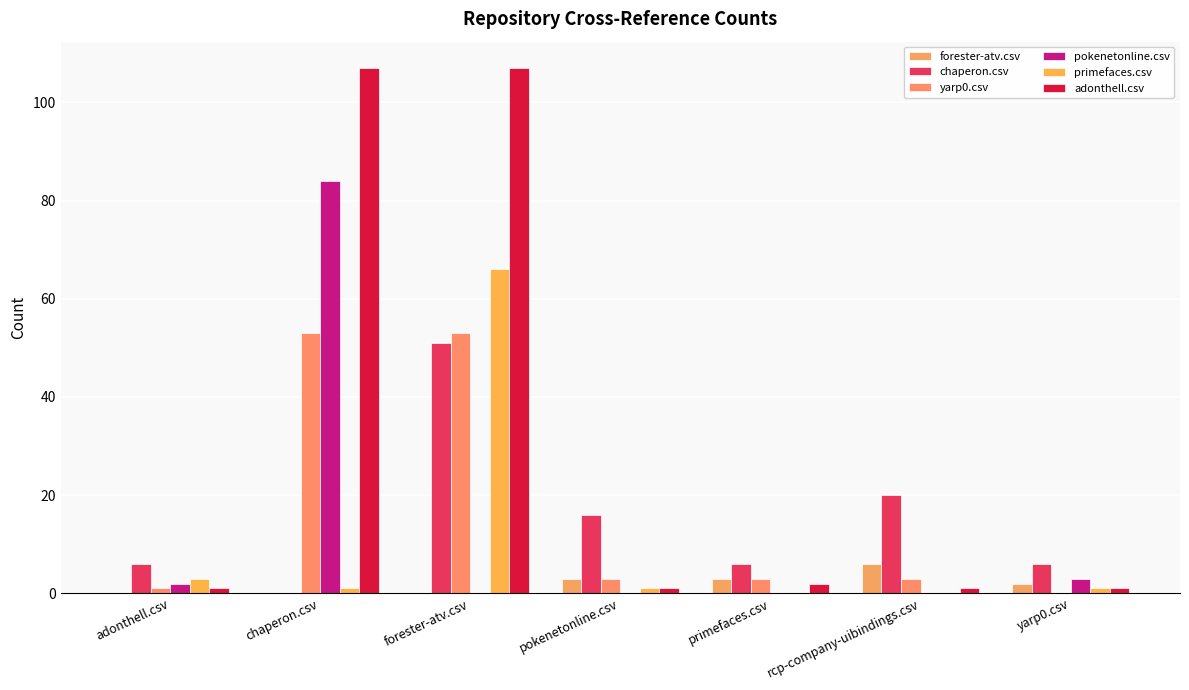

What are all the series names shown in the legend?

forester-atv.csv, chaperon.csv, yarp0.csv, pokenetonline.csv, primefaces.csv, adonthell.csv